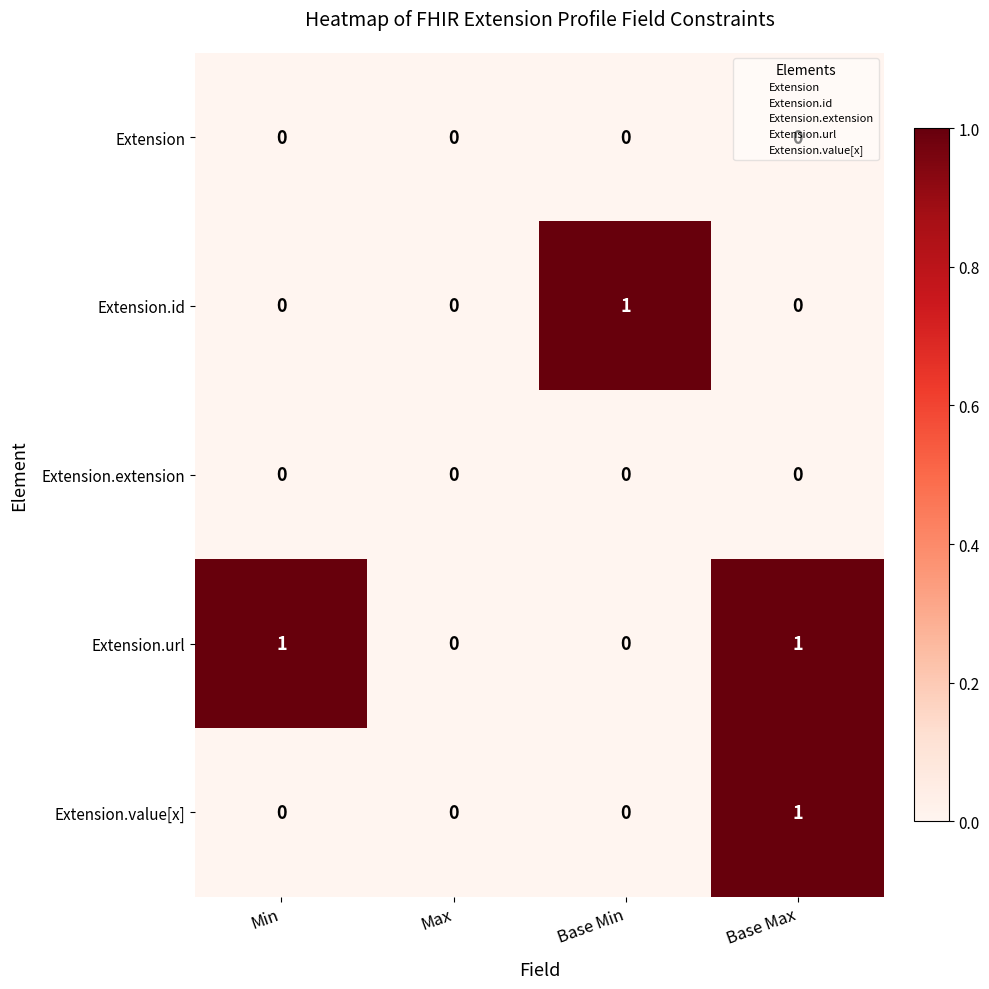

The Extension.url series shows 0 at Max. True or false?

True